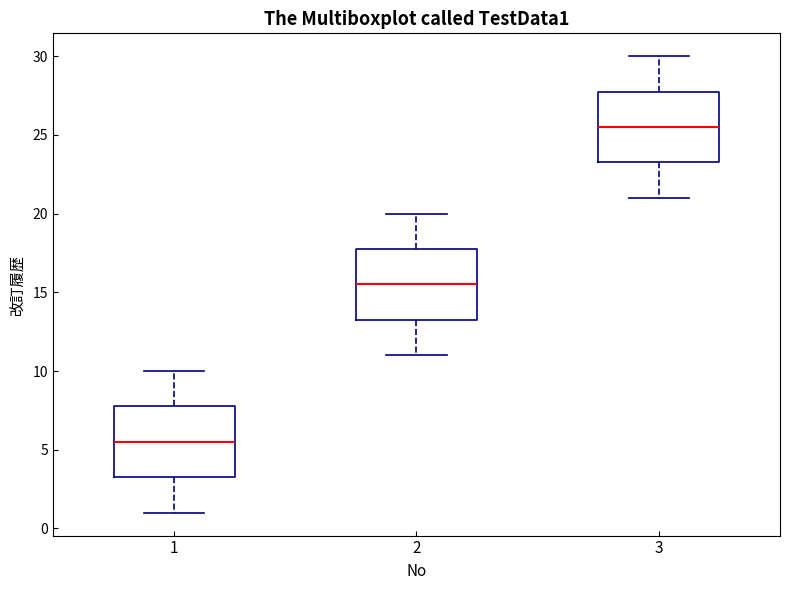

Where is the lower edge of the box at x = 1 on the y-axis? The values are not printed on the chart, so give them approximately, as read against the axis.

3.5